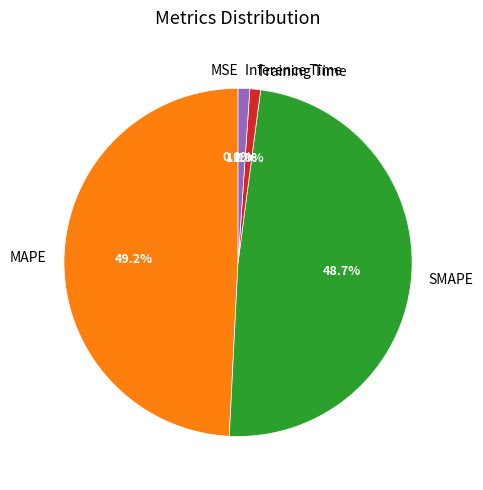

Is it true that SMAPE is 54% of the pie?

False